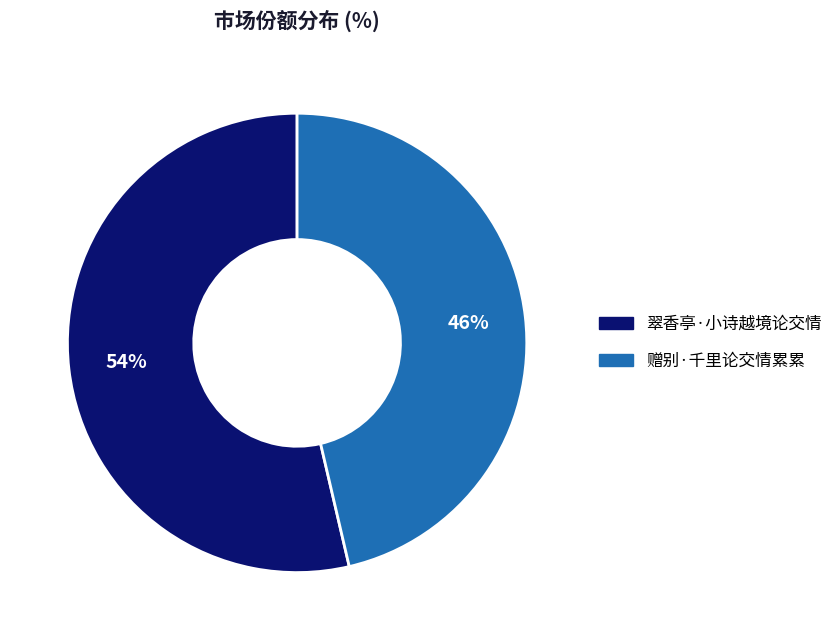

To the nearest percent, what portion does 翠香亭·小诗越境论交情 represent?

54%